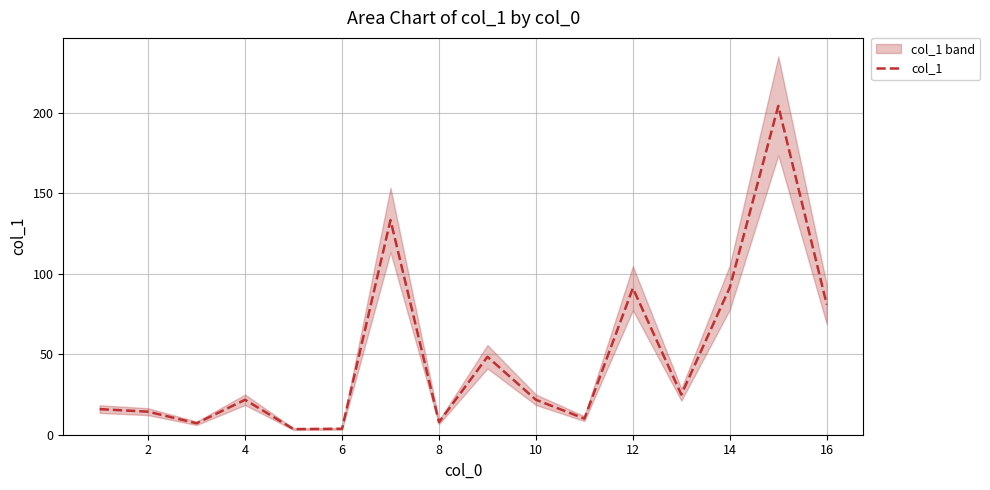

How many points are higher than both their immediate neighbors (excluding endpoints)?

5